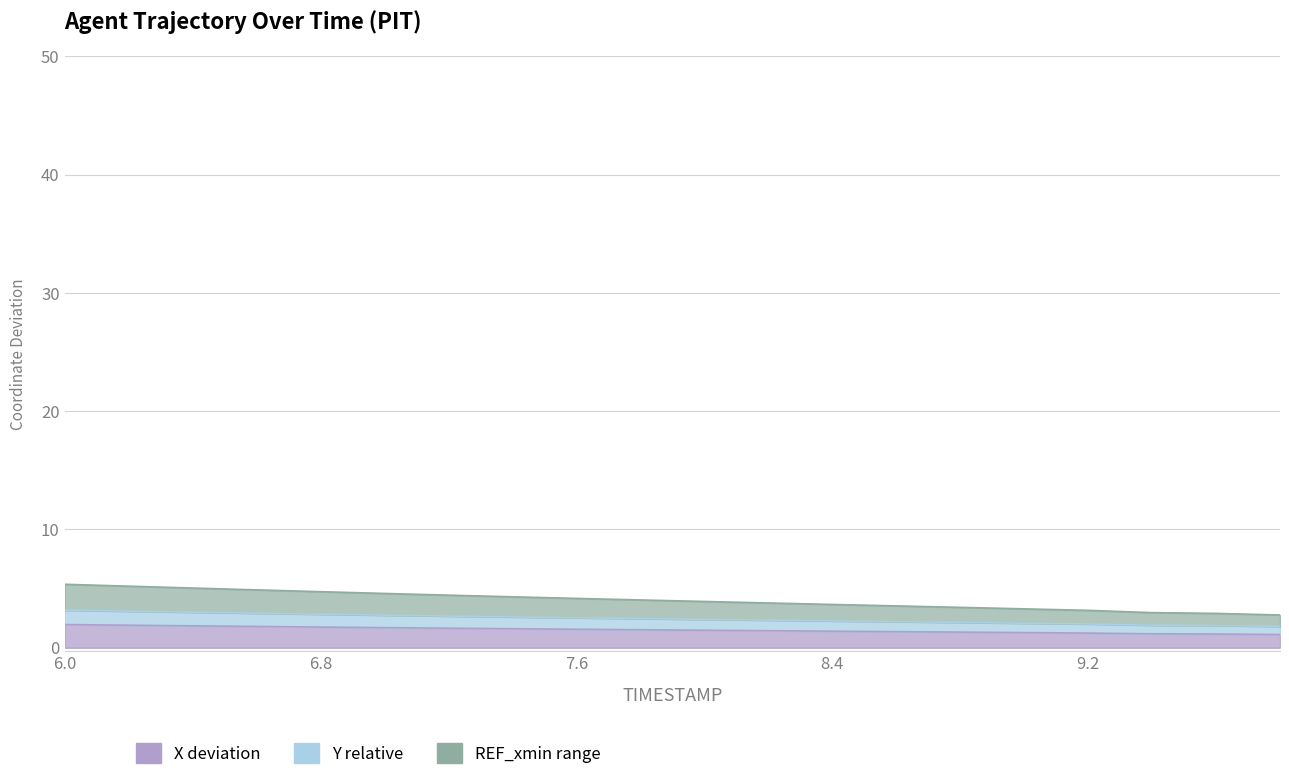

True or false: X has a value of 1.1 at 9.8.

True